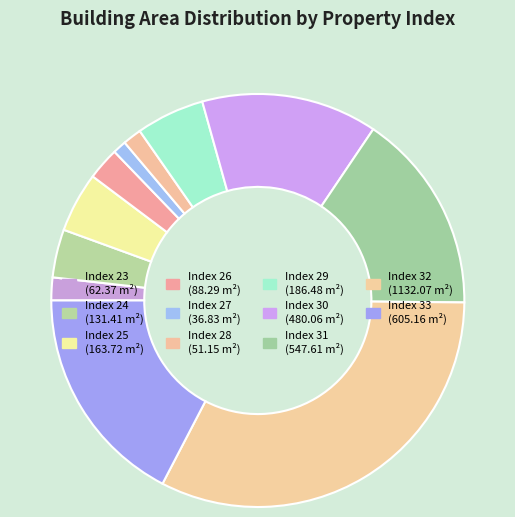

How many segments does this pie chart have?

11